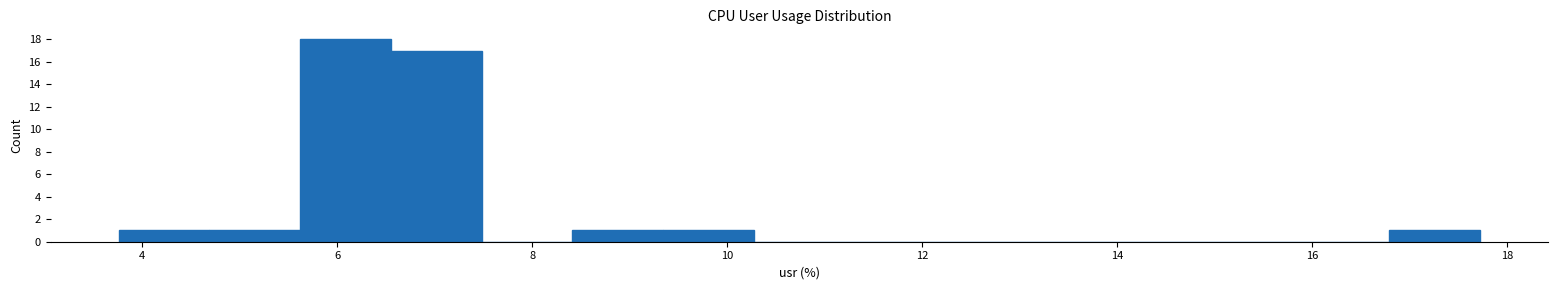

What is the height of the bar covering 9.4 to 10.2 on the x-axis? Neither the bar edges nor the heights are printed on the chart, so give them approximately, as read against the axes.

1